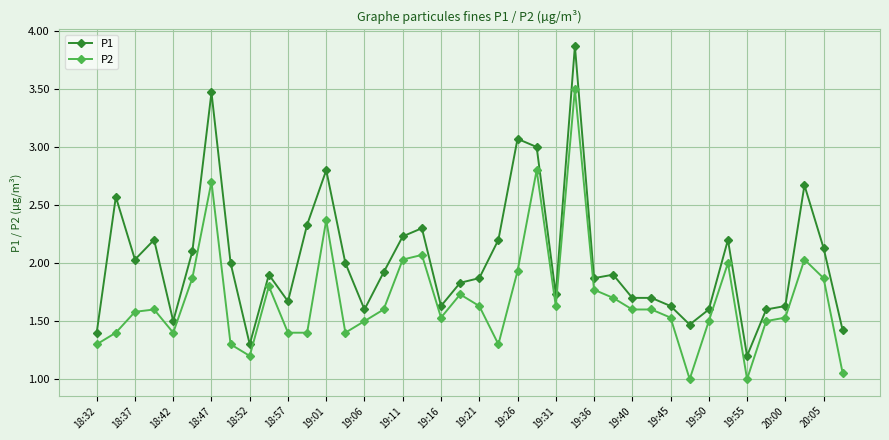

True or false: P2 has more than 1 interior local peaks.

True